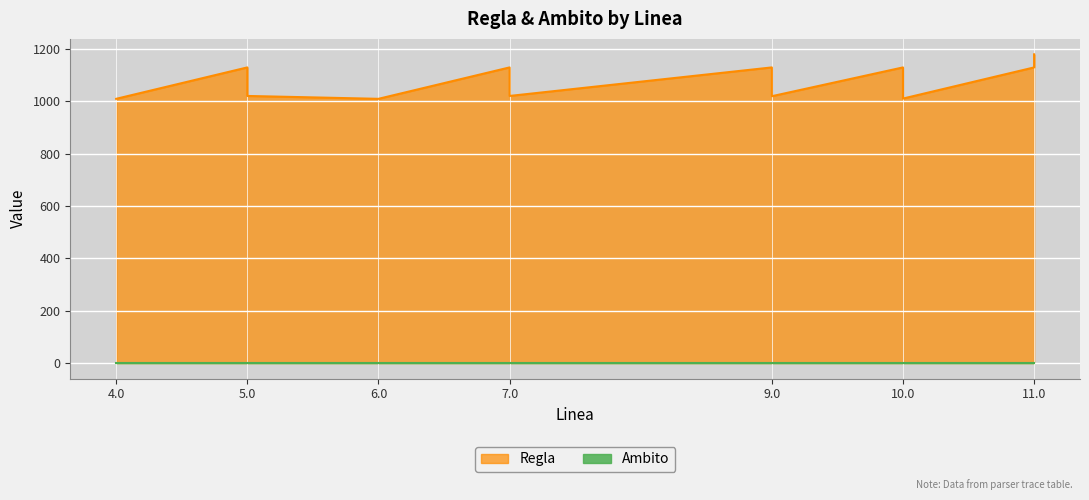

At which category does the data reach its first local peak?

5.0